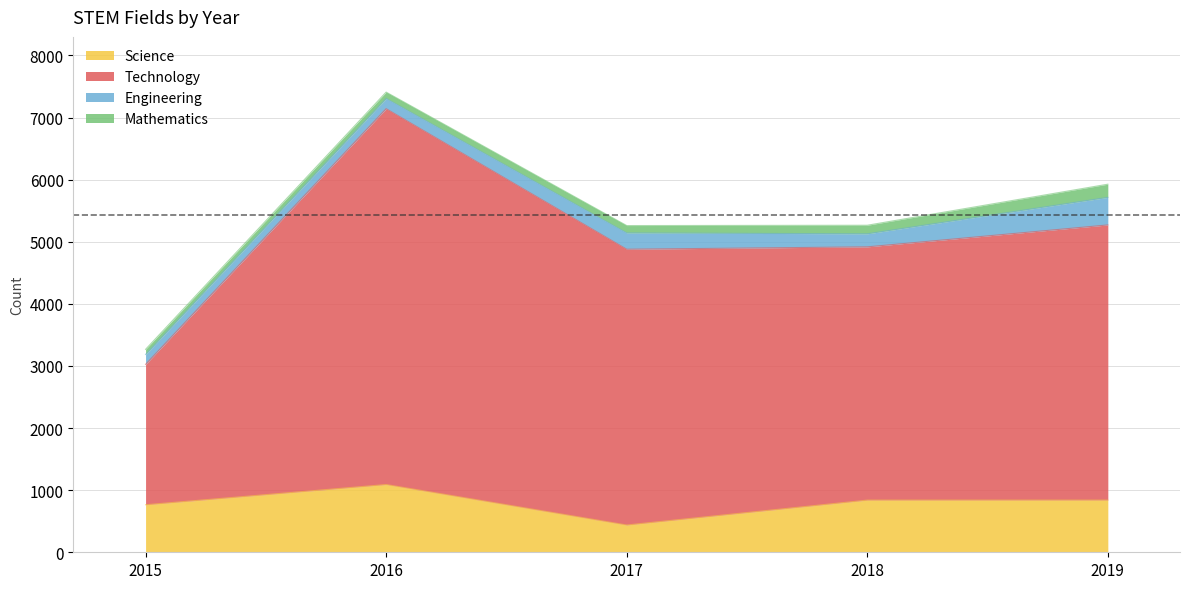

True or false: Science has a value of 439 at 2017.

True